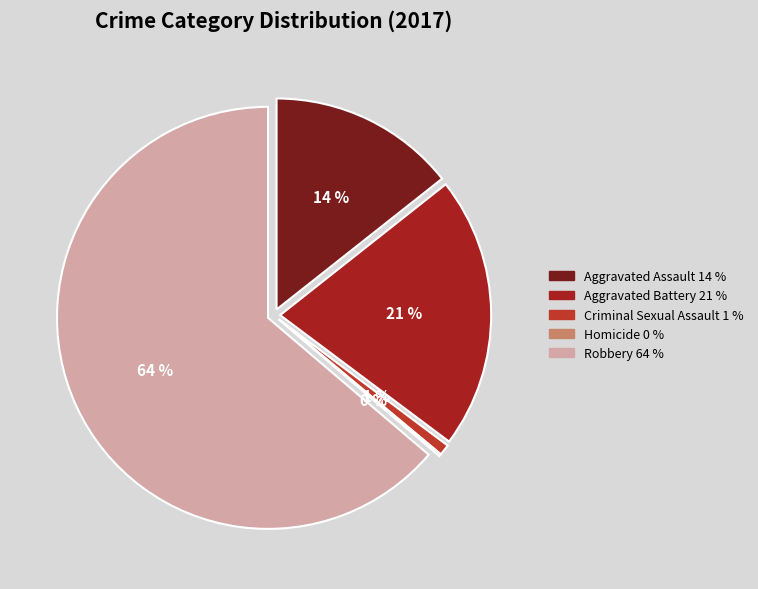

Between Aggravated Assault and Aggravated Battery, which is larger?

Aggravated Battery